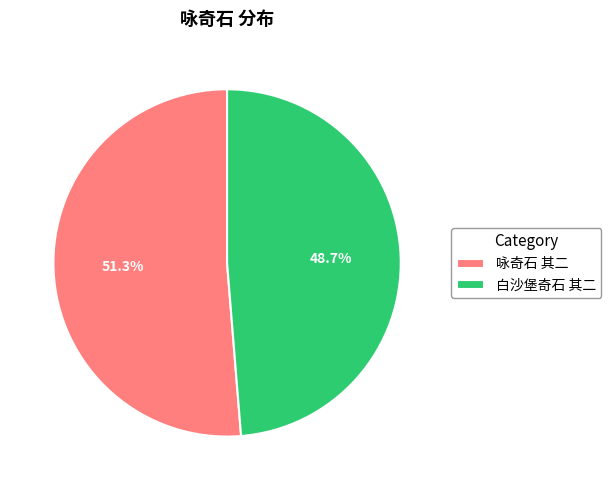

What is the ratio of the value at 白沙堡奇石 其二 to the value at 咏奇石 其二?

0.9